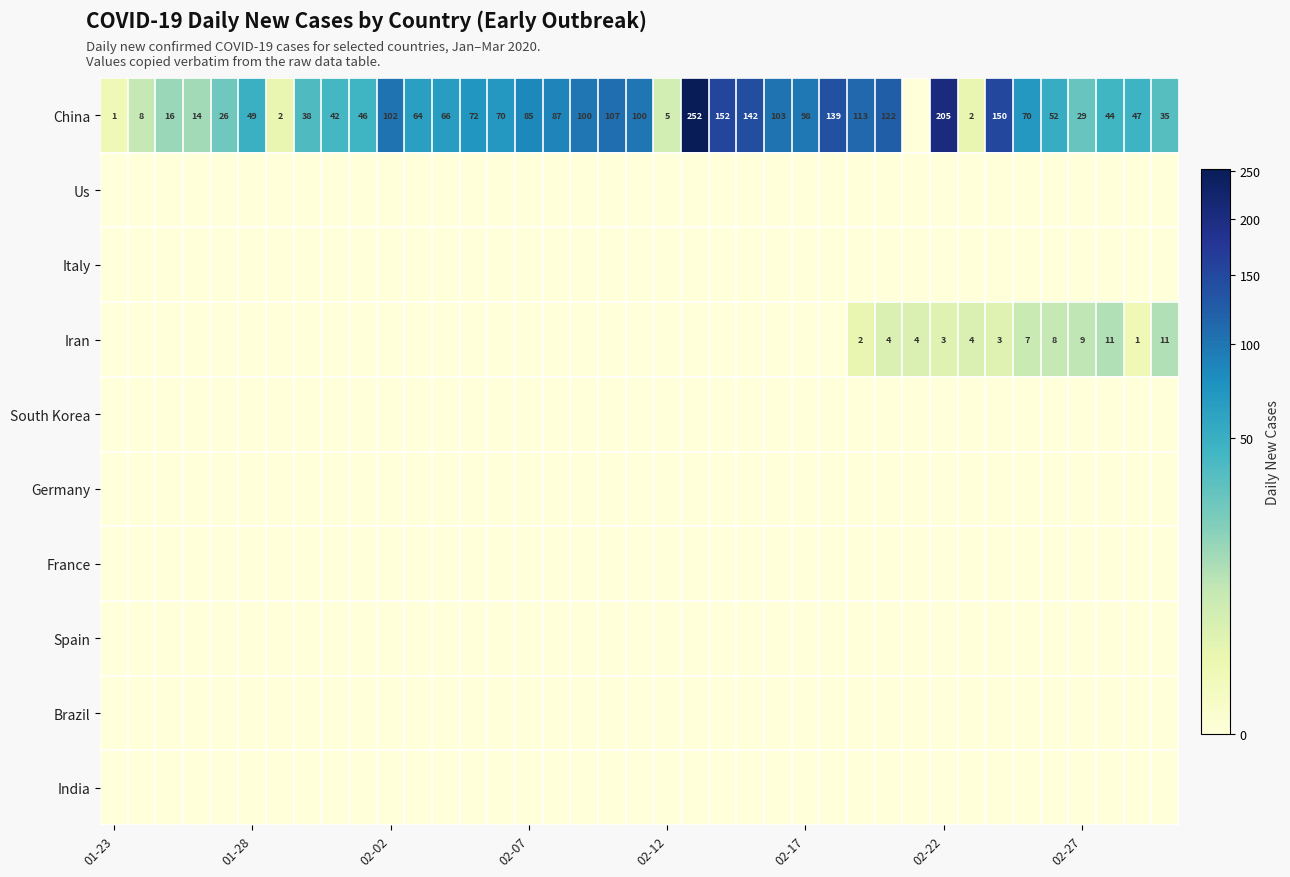

Is it true that China equals 5 at 02-12?

True